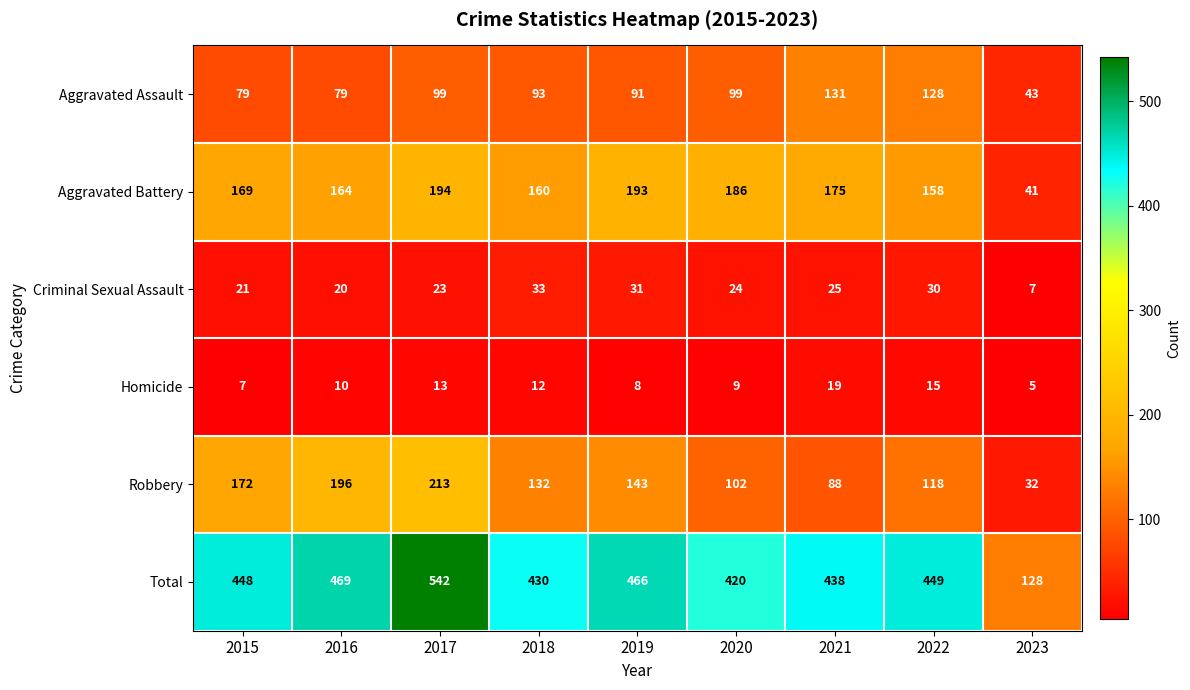

Which series has the largest total across all categories?

Total